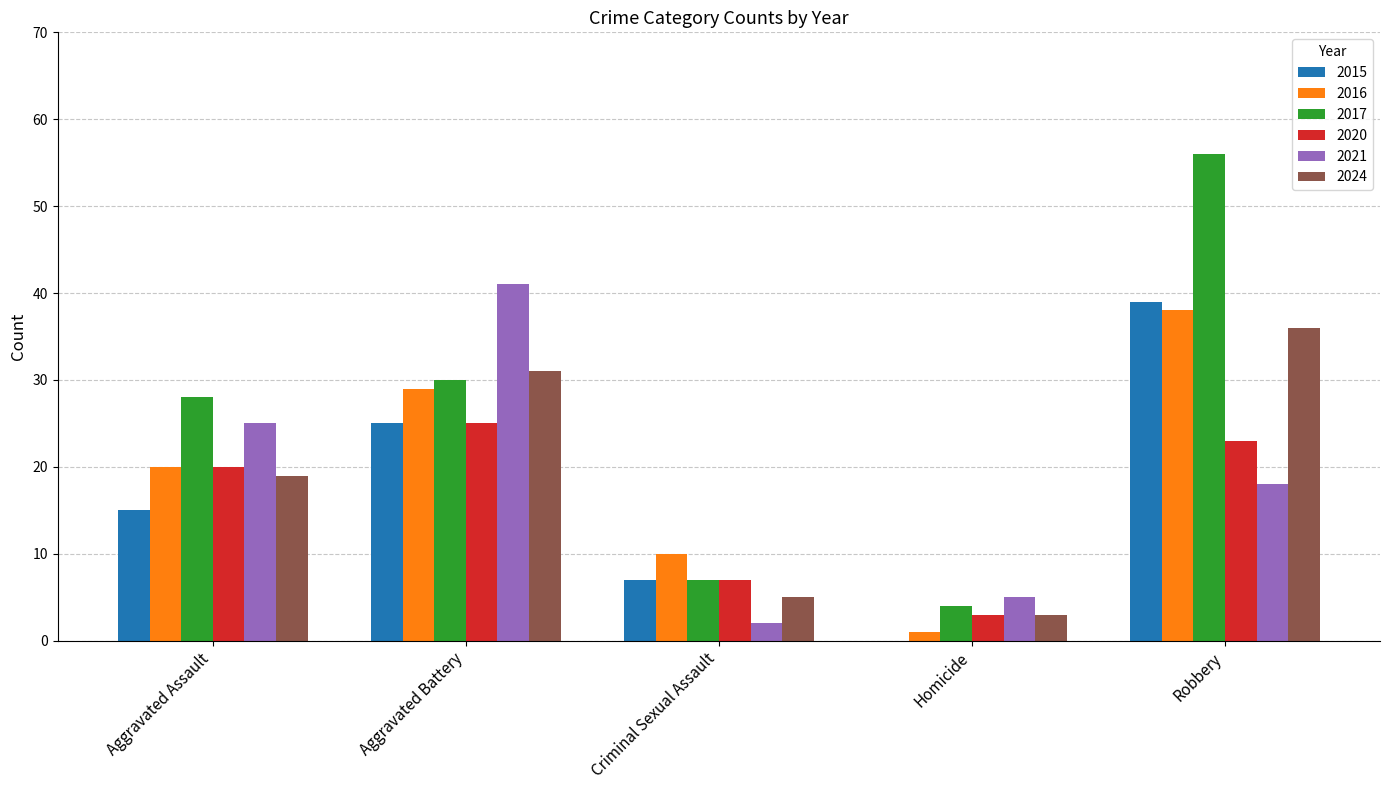

Which label corresponds to the largest value in the chart?

Robbery